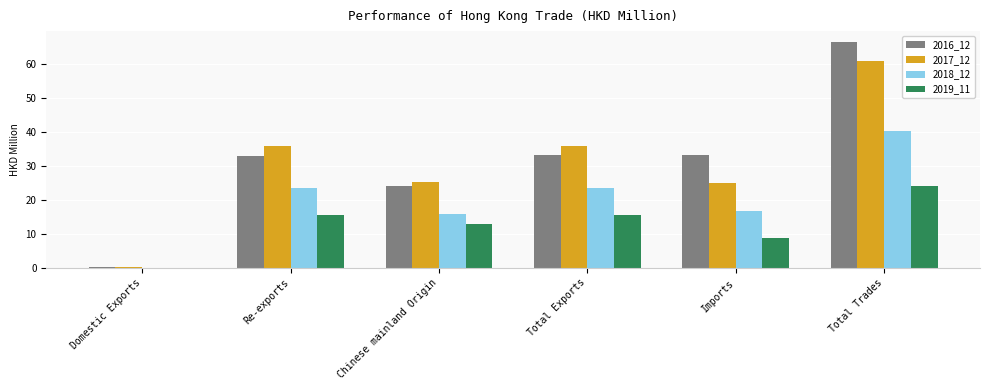

Is the value of 2018_12 at Re-exports greater than the value of 2017_12 at Total Exports?

No